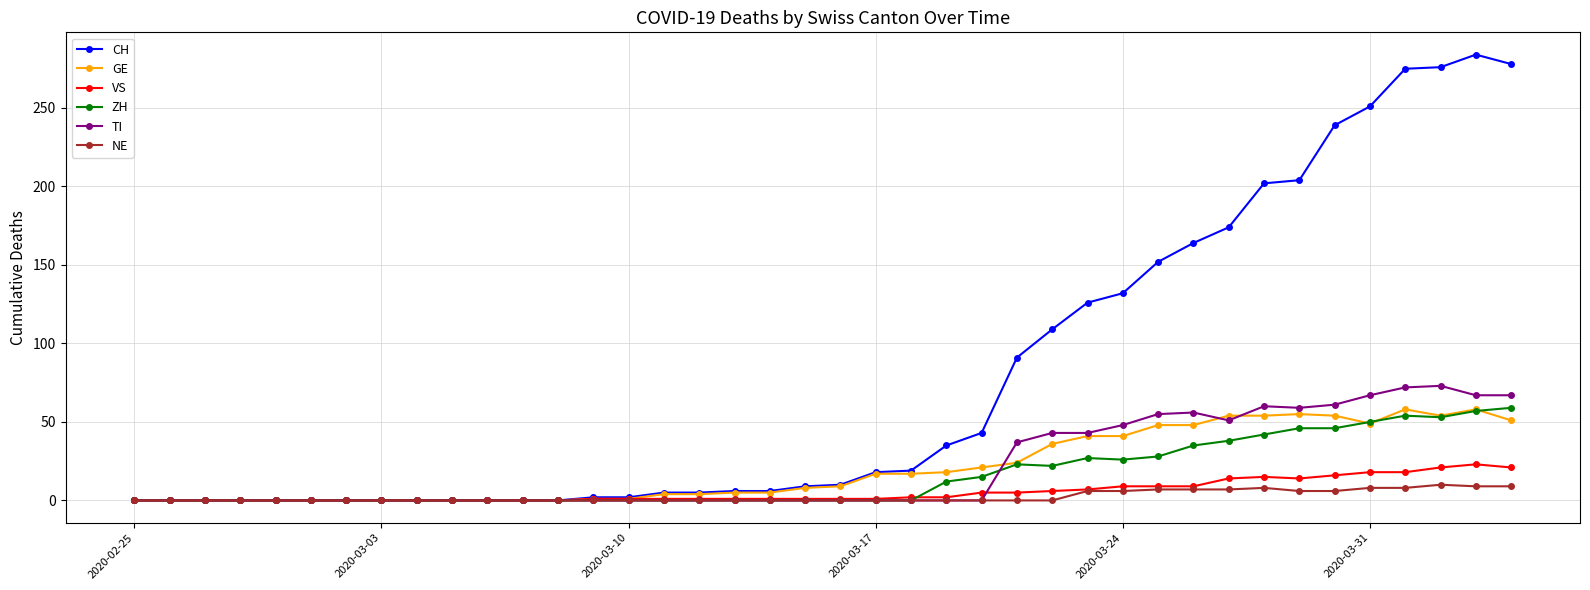

Which series has the largest total across all categories?

CH